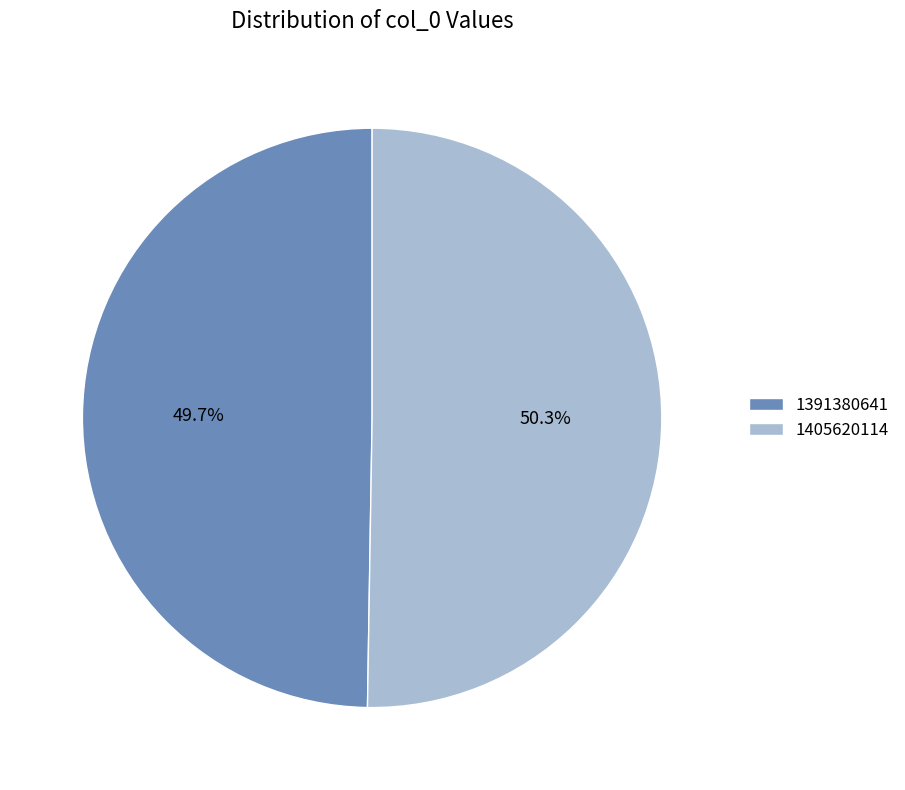

What percentage is the 1405620114 slice, to the nearest percent?

50%